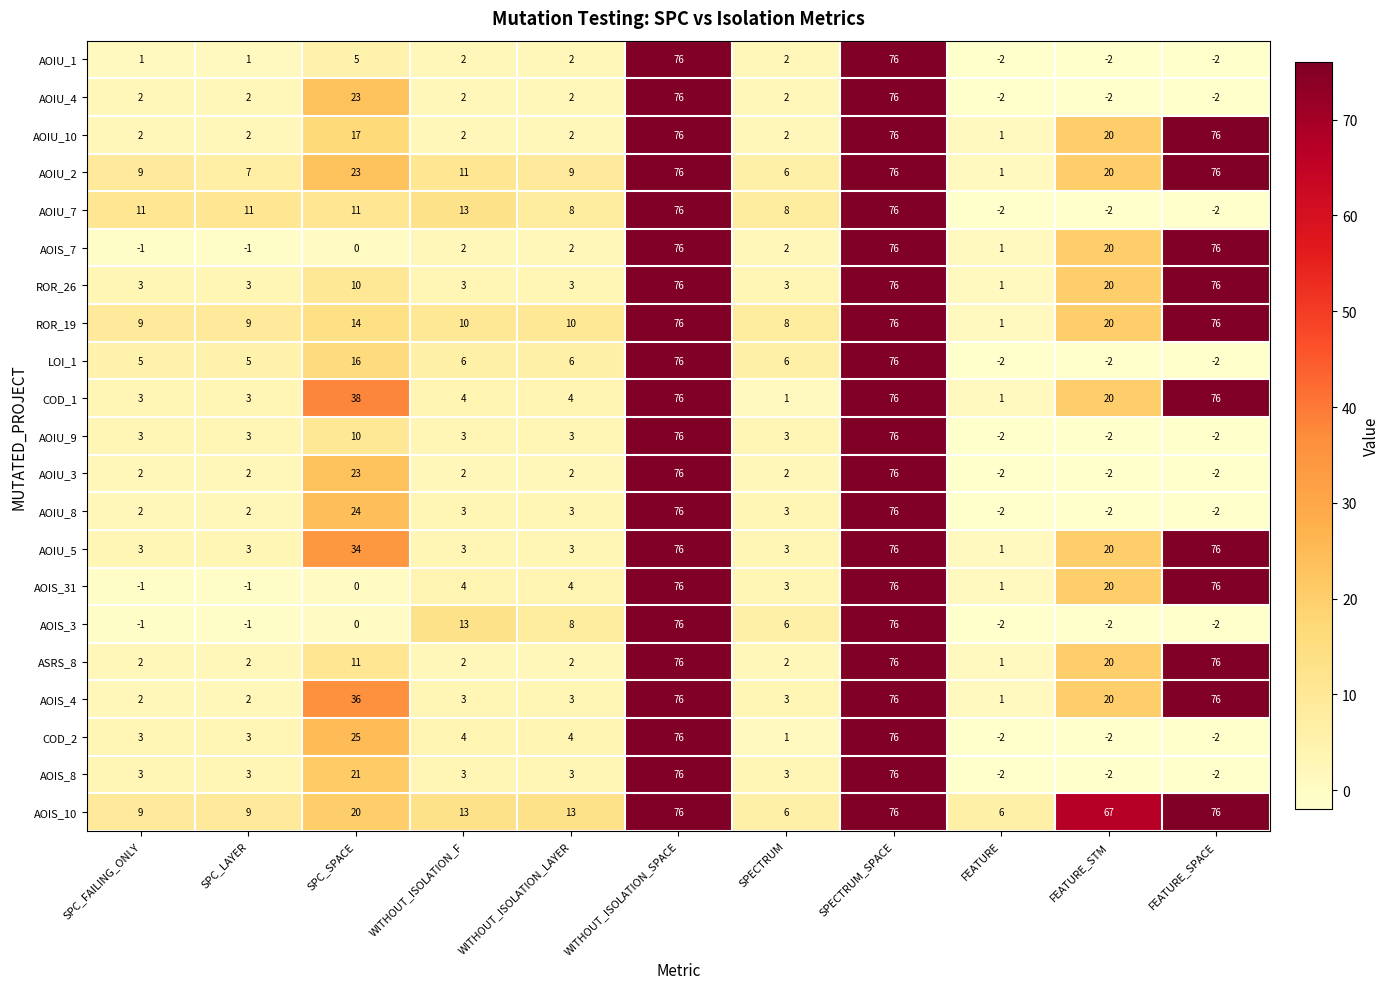

What is the spread (max minus min) of values at WITHOUT_ISOLATION_LAYER?

11